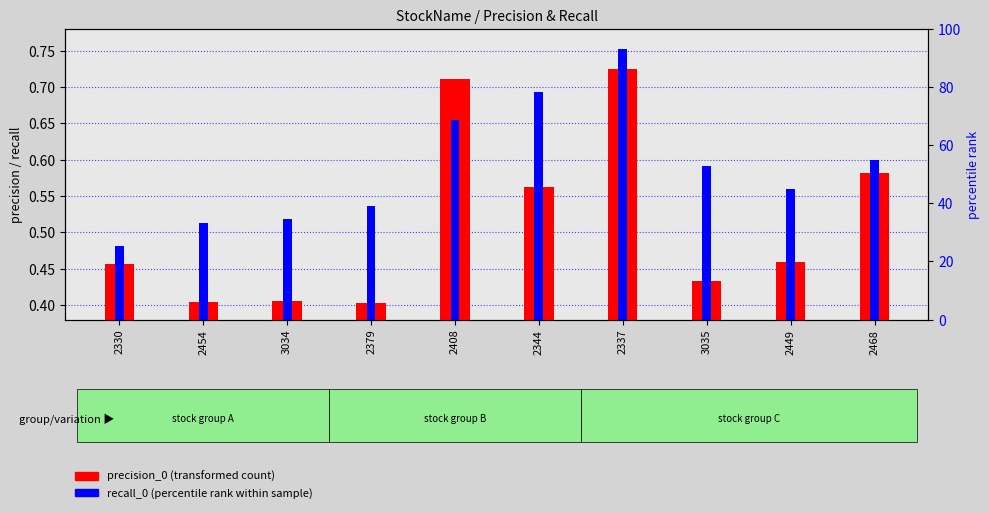

What is the spread (max minus min) of values at 2344?

0.1